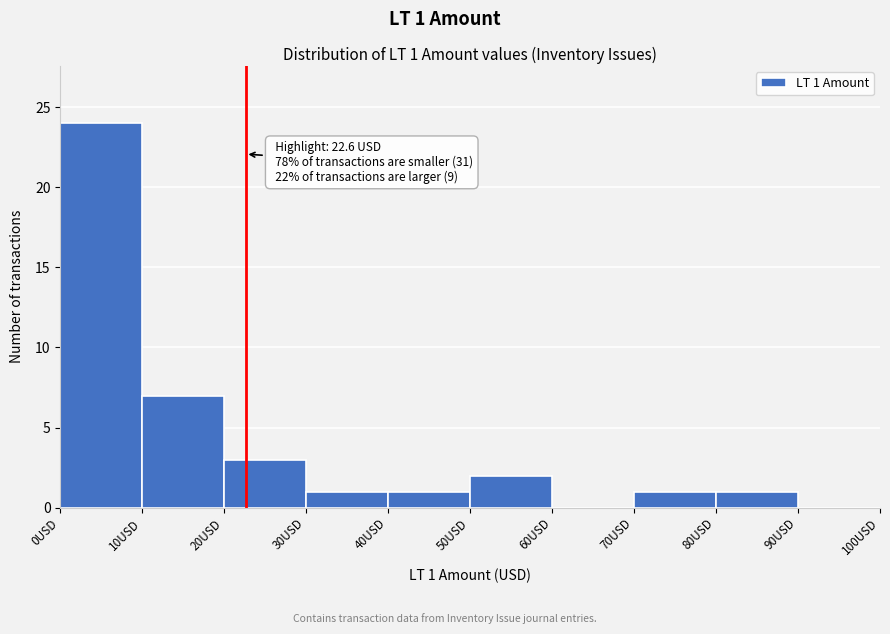

Which range on the x-axis has the tallest bar?

0 to 10